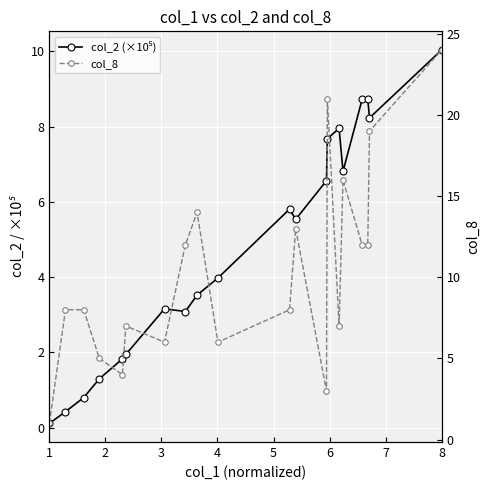

What is the sum of all col_2 (×10⁵) values?

96.2